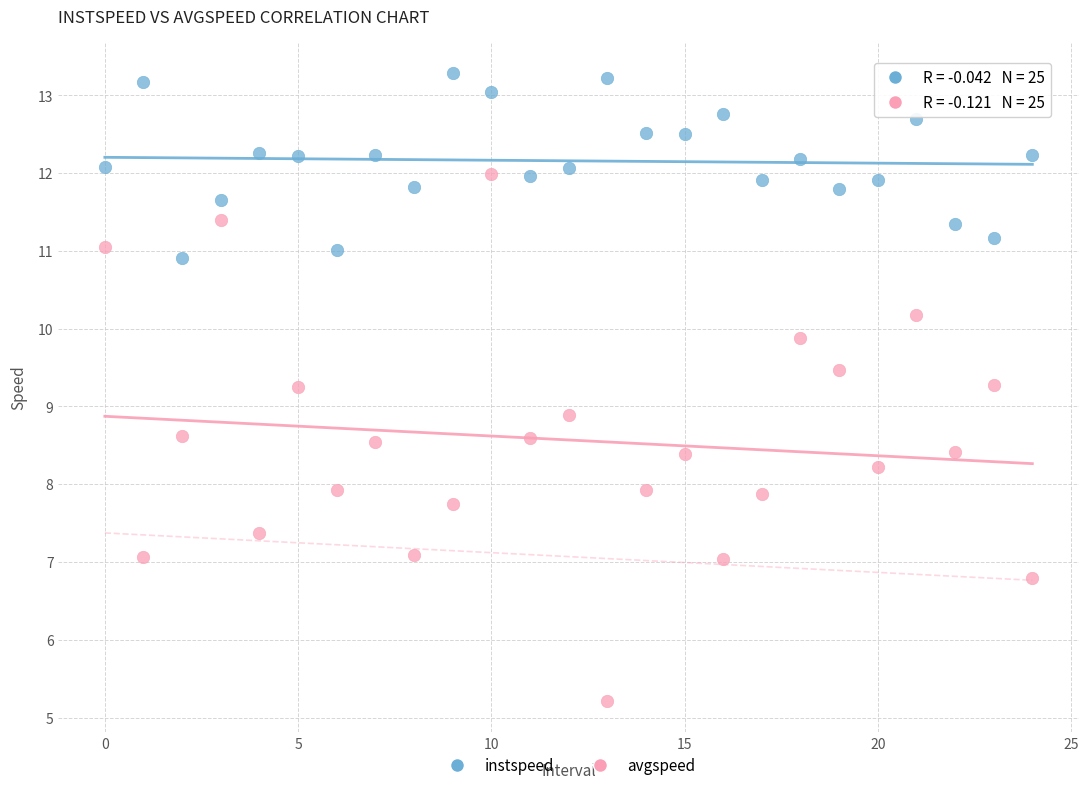

What are all the series names shown in the legend?

instspeed, avgspeed